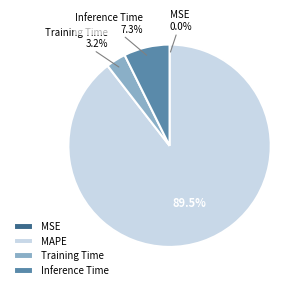

Which slice is the largest?

MAPE